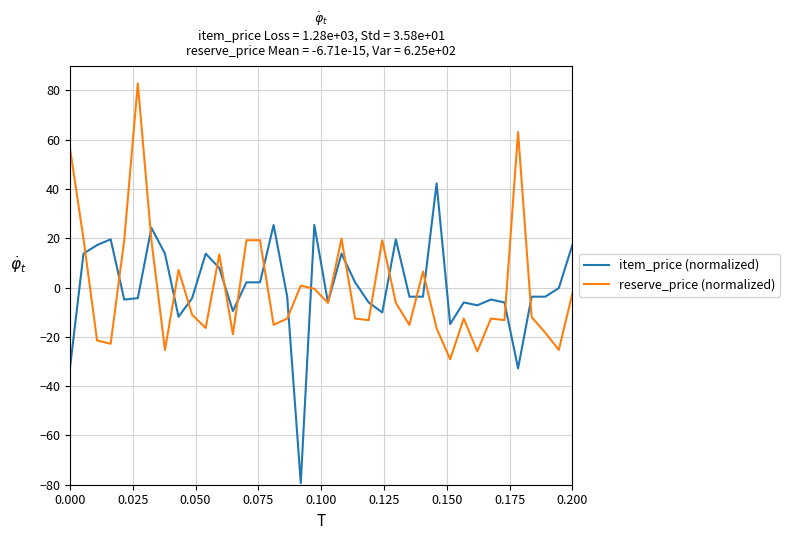

Rank the series by their maximum value, from highest to lowest.

reserve_price (normalized), item_price (normalized)